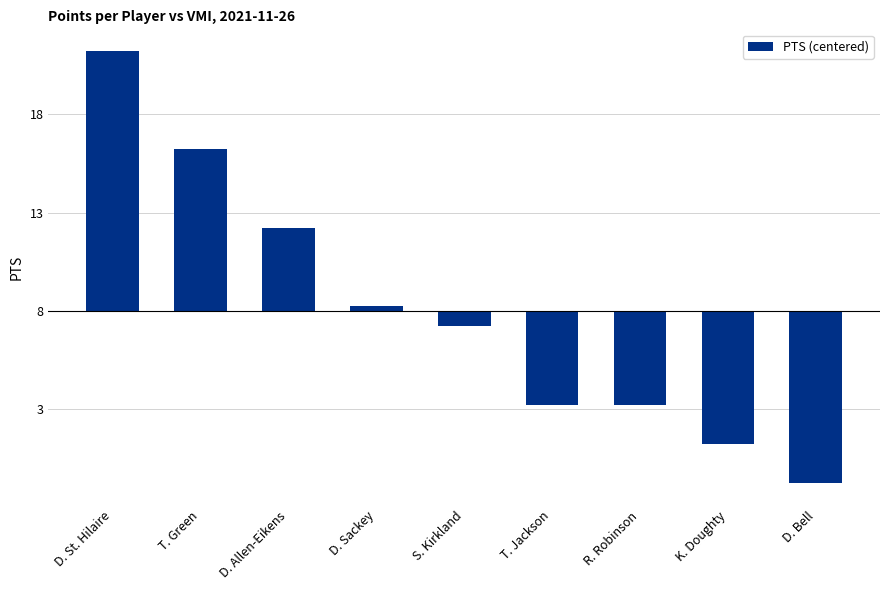

Rank the categories by value from highest to lowest.

D. St. Hilaire, T. Green, D. Allen-Eikens, D. Sackey, S. Kirkland, T. Jackson, R. Robinson, K. Doughty, D. Bell